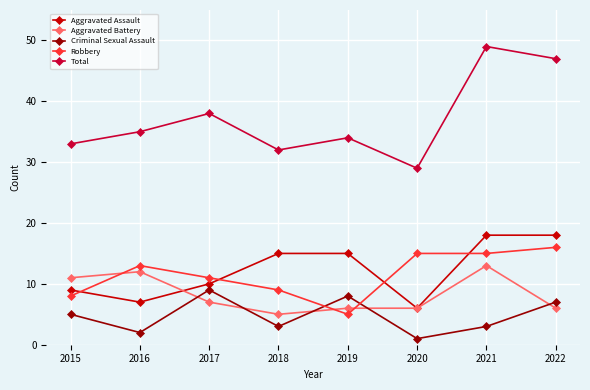

Which category has the highest value across all series?

2021